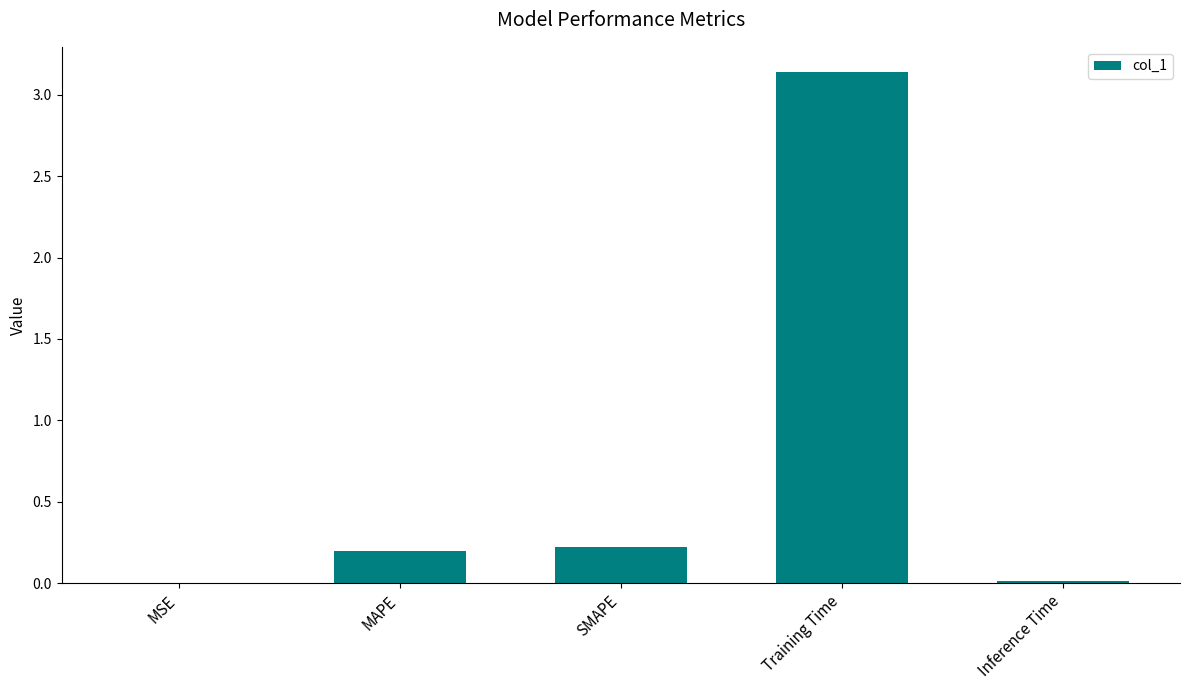

True or false: the data shows 0.2 at MAPE.

True